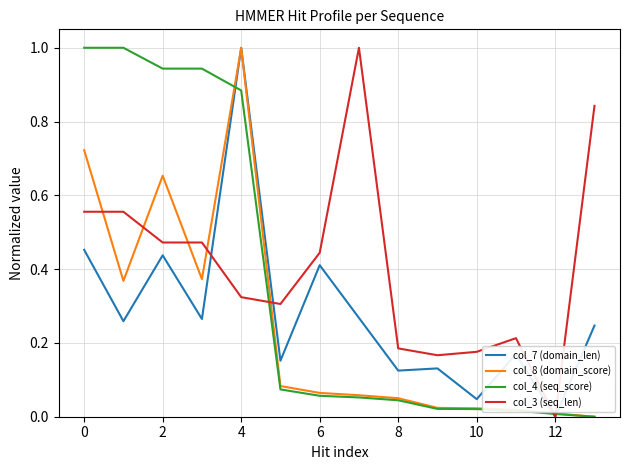

What is the highest value of the col_4 (seq_score) series?

1.0